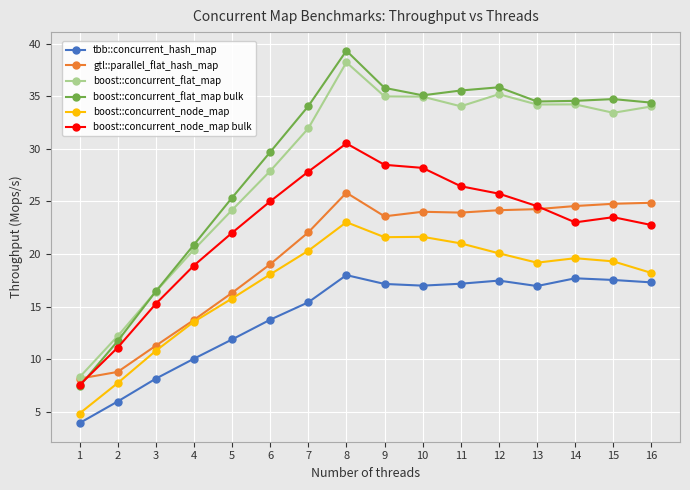

What is the sum of all tbb::concurrent_hash_map values?

225.5